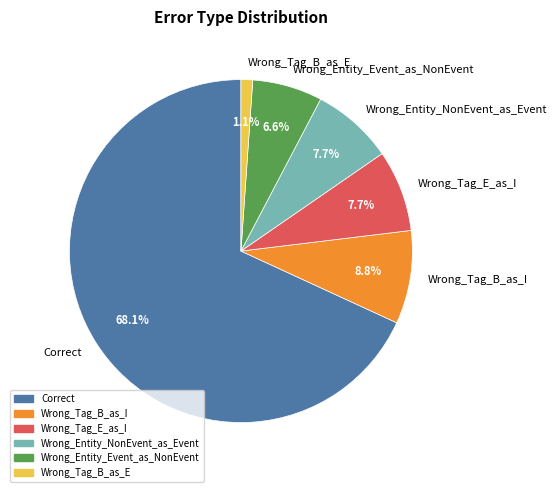

To the nearest percent, what percentage of the pie is Correct?

68%